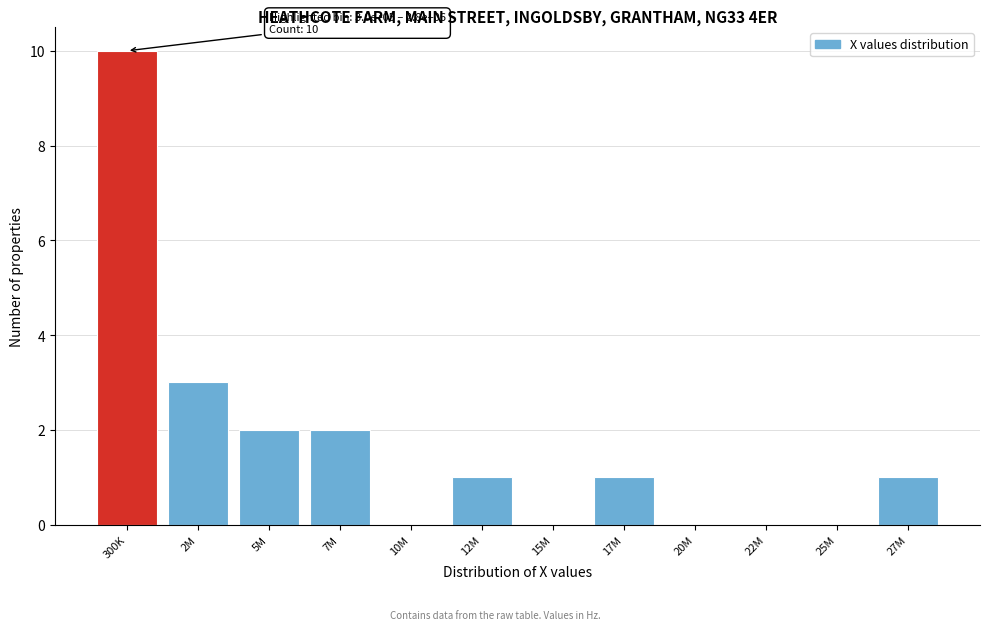

Reading left to right, transcribe all the data shown in this chart.

300K=10	2M=3	5M=2	7M=2	10M=0	12M=1	15M=0	17M=1	20M=0	22M=0	25M=0	27M=1